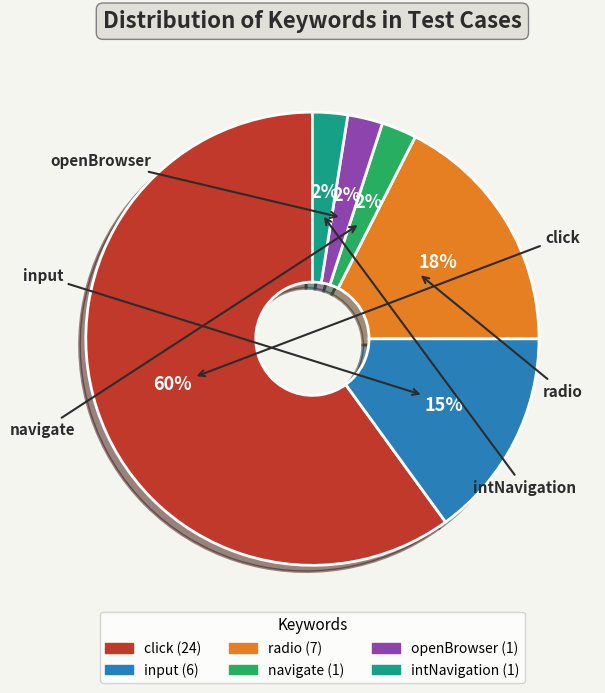

What is the largest slice in the pie chart?

click